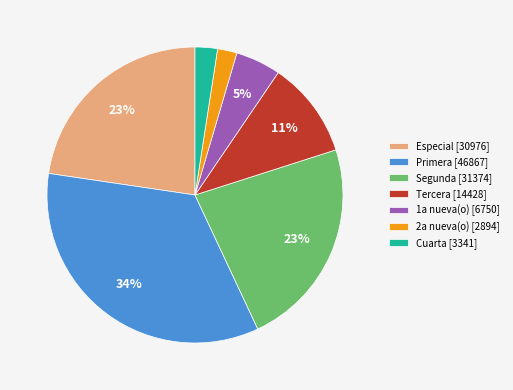

What is the ratio of the value at Tercera [14428] to the value at Primera [46867]?

0.3